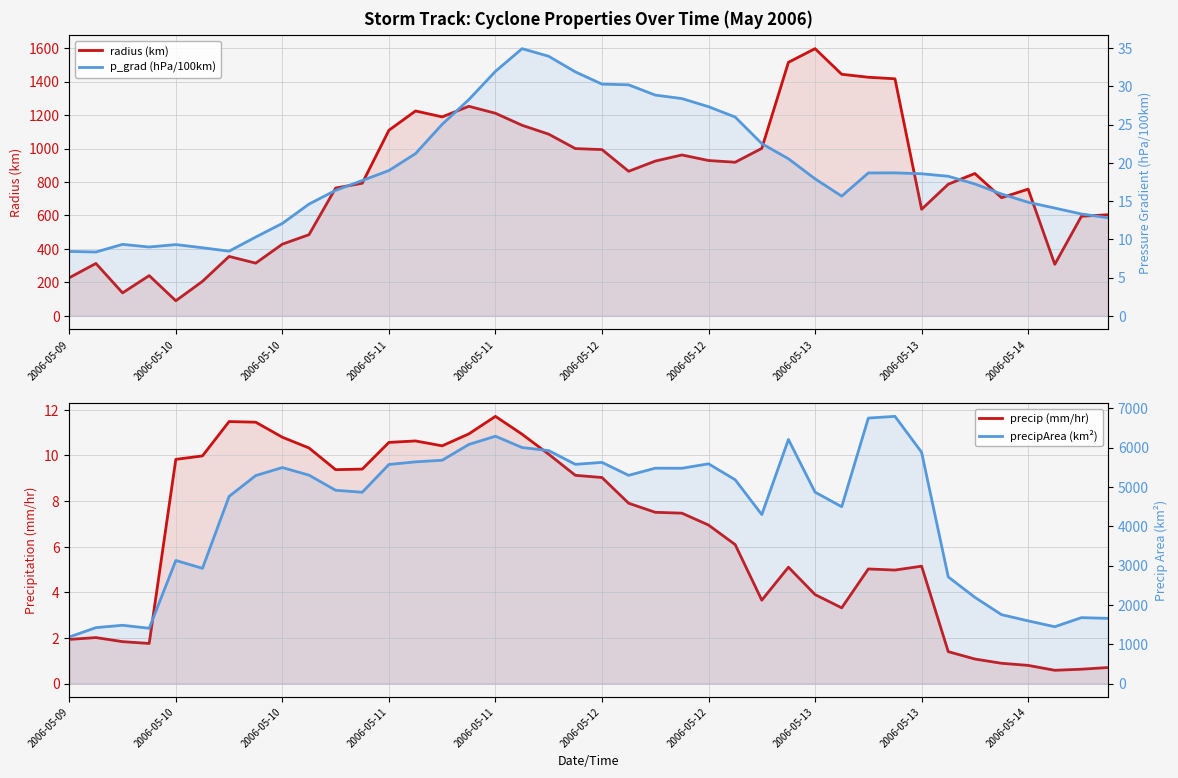

The value of precipArea (km²) at 22 is 5478.0. True or false?

True